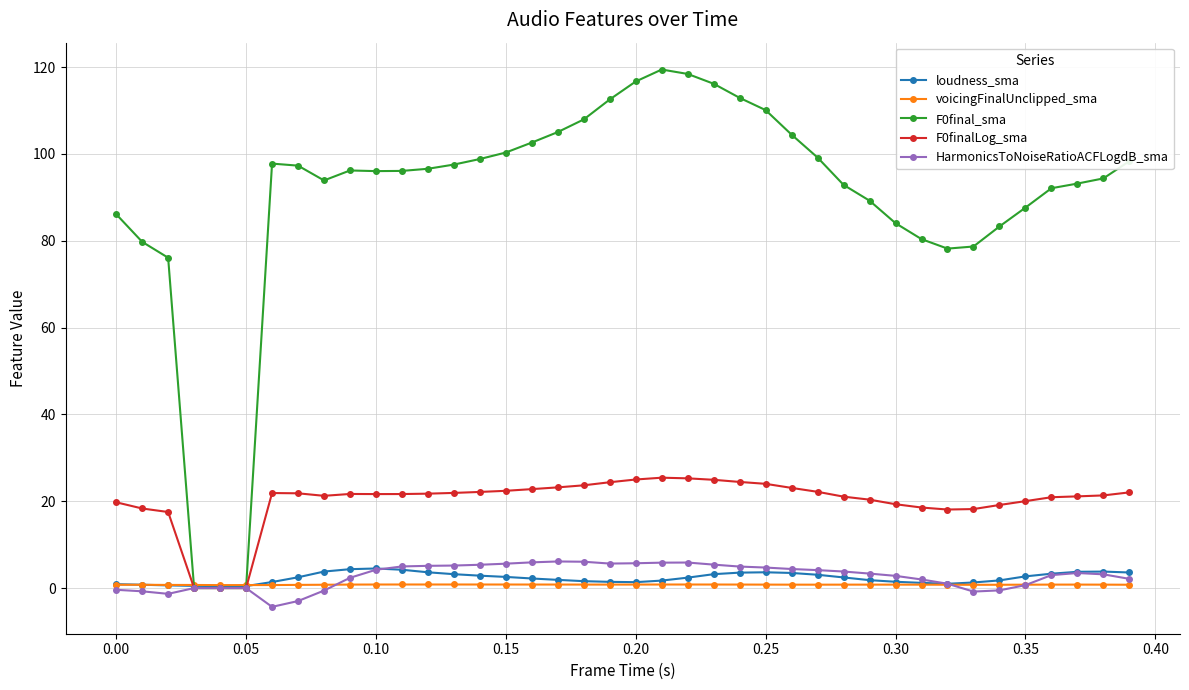

Which series has the largest range (max minus min)?

F0final_sma